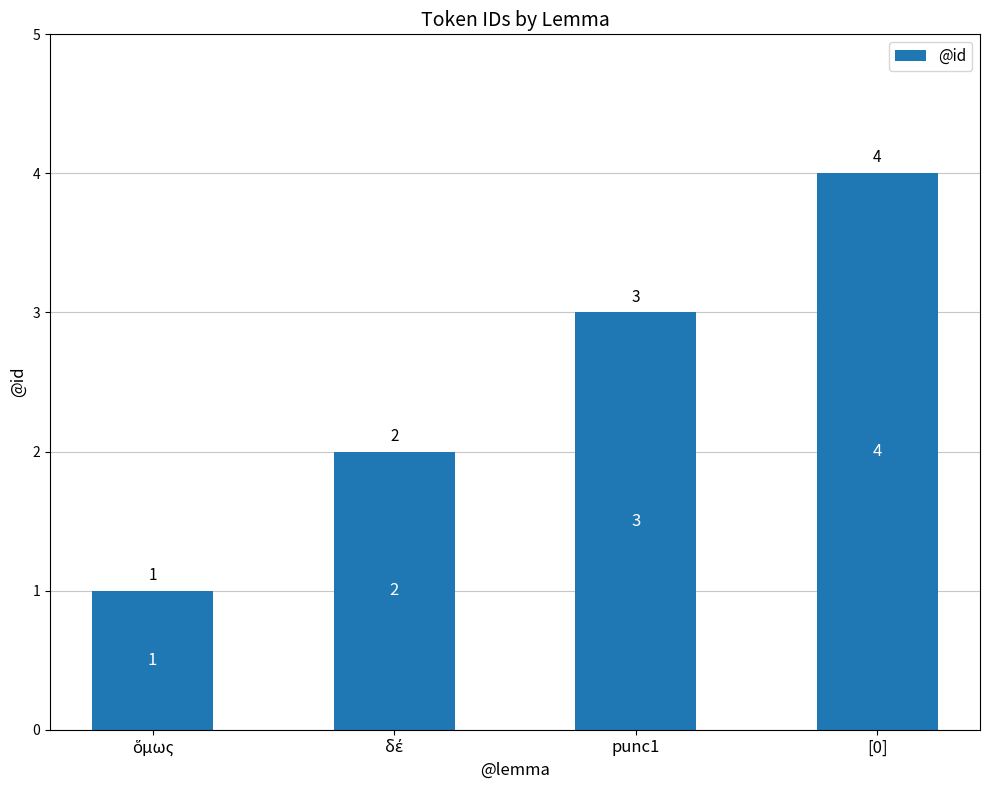

What is the value of the 1st bar from the left?

1